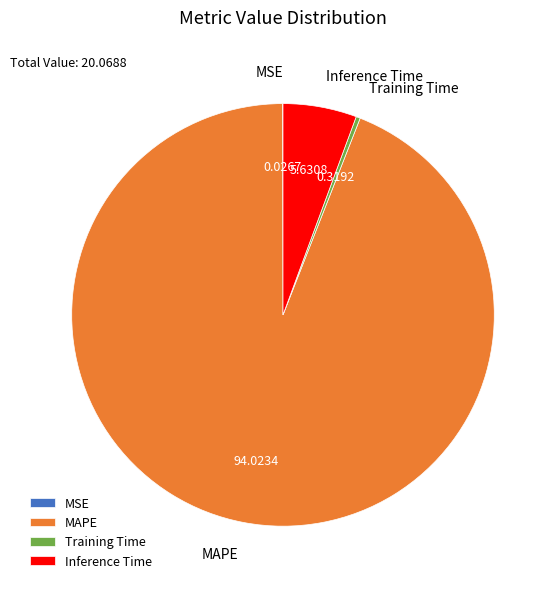

Which category accounts for the majority?

MAPE